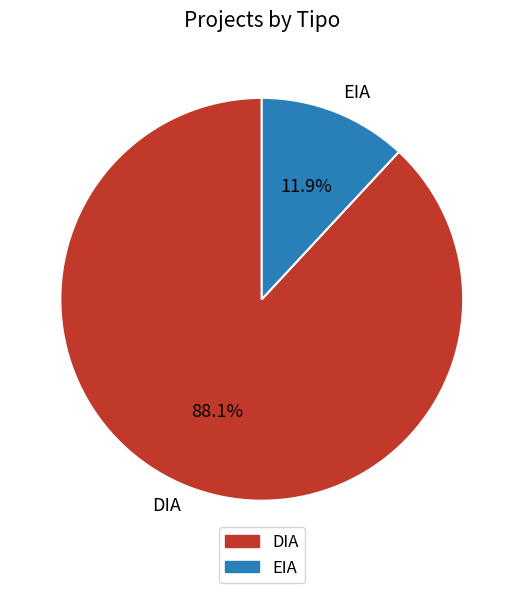

Which slice represents more than half of the pie?

DIA